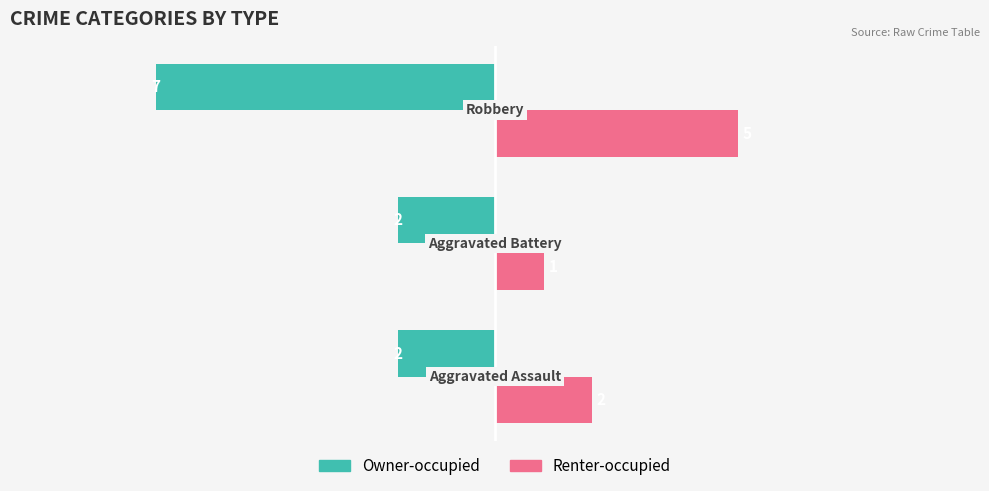

Rank the series by their maximum value, from highest to lowest.

Renter-occupied, Owner-occupied